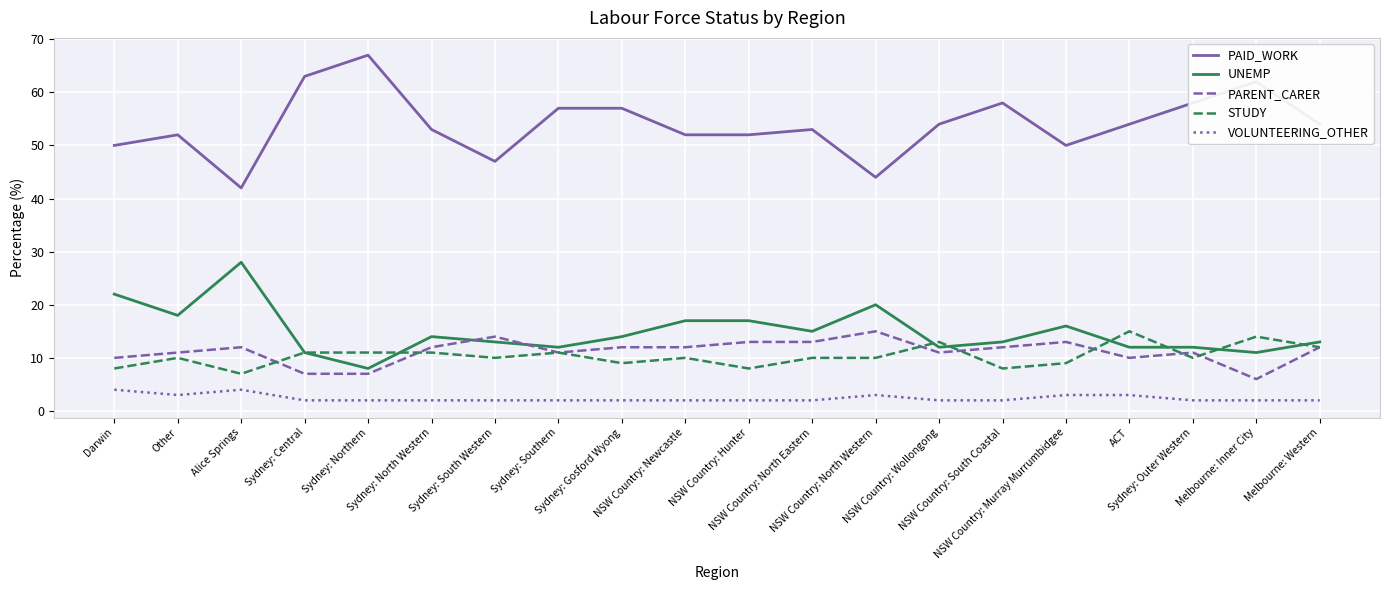

True or false: VOLUNTEERING_OTHER and STUDY intersect in this chart.

False